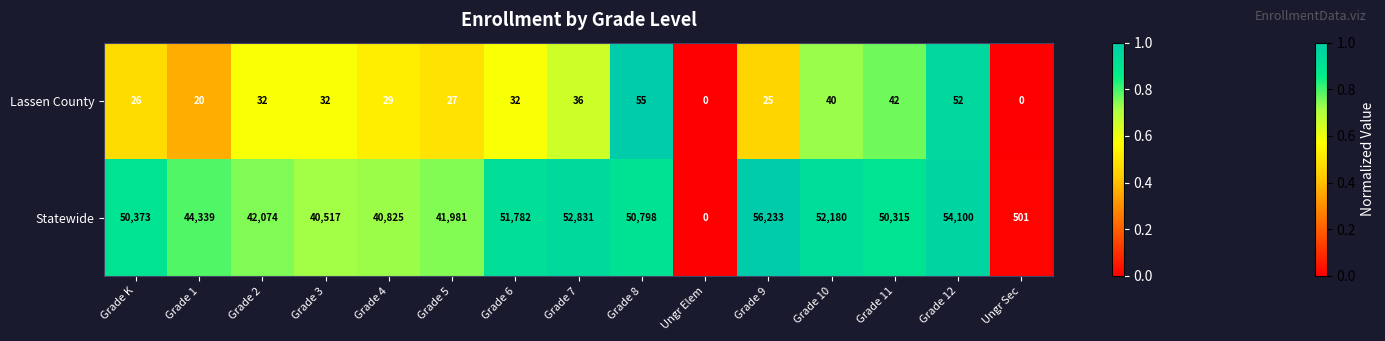

Reading left to right, extract all data points from this chart.

Lassen County: Grade K=26	Grade 1=20	Grade 2=32	Grade 3=32	Grade 4=29	Grade 5=27	Grade 6=32	Grade 7=36	Grade 8=55	Ungr Elem=0	Grade 9=25	Grade 10=40	Grade 11=42	Grade 12=52	Ungr Sec=0
Statewide: Grade K=50373	Grade 1=44339	Grade 2=42074	Grade 3=40517	Grade 4=40825	Grade 5=41981	Grade 6=51782	Grade 7=52831	Grade 8=50798	Ungr Elem=0	Grade 9=56233	Grade 10=52180	Grade 11=50315	Grade 12=54100	Ungr Sec=501